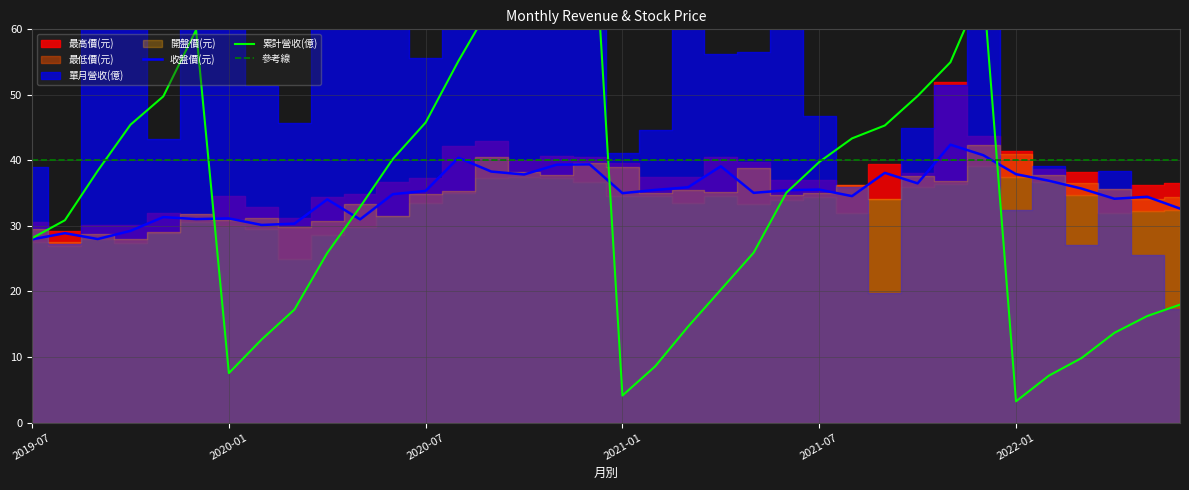

How many data points does each series have?

36